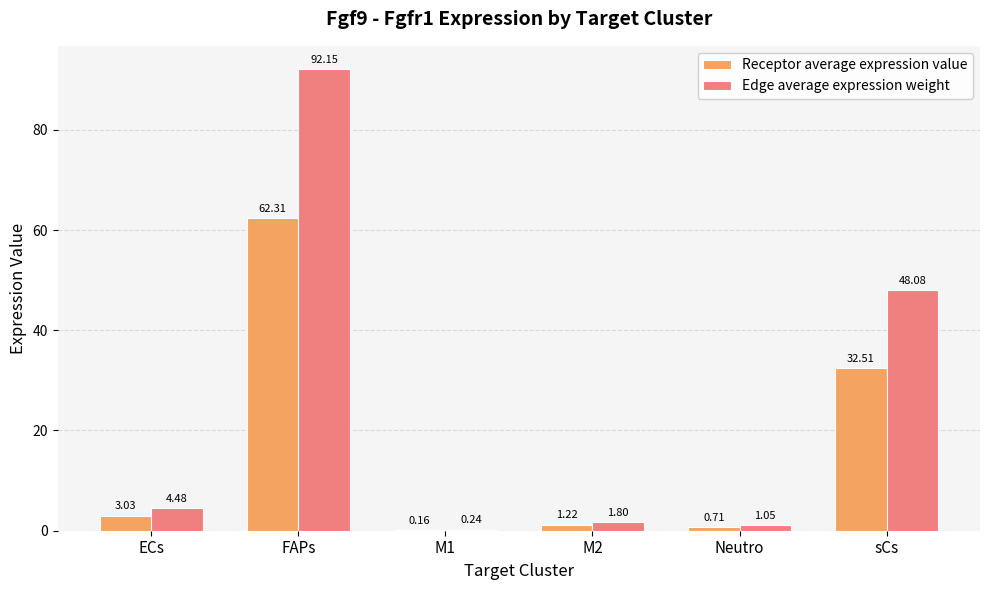

Does the chart contain stacked bars?

No